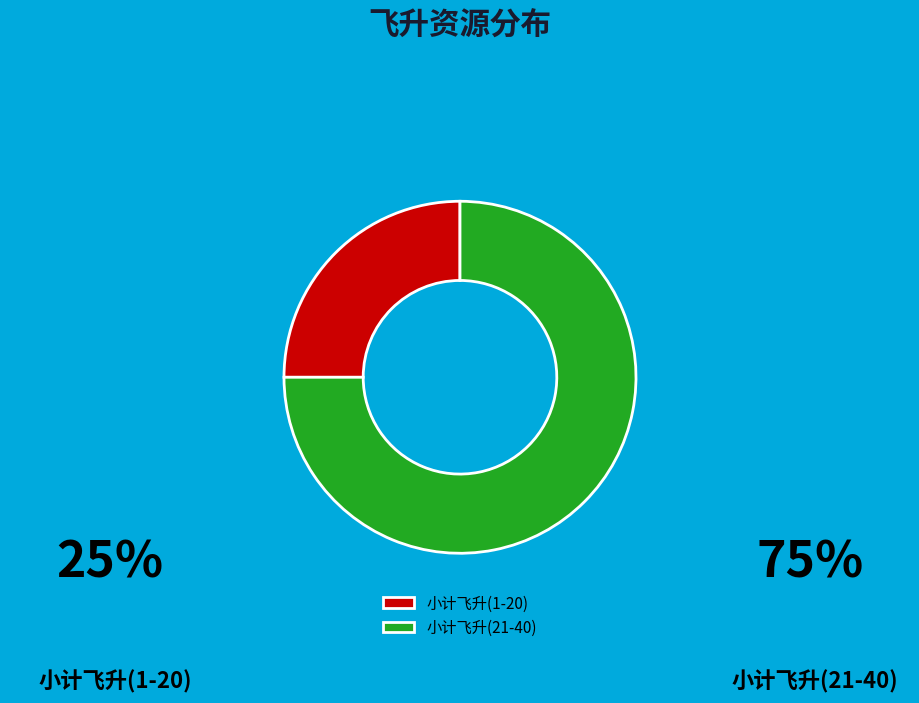

Combined, do 小计飞升(1-20) and 小计飞升(21-40) account for over 50%?

Yes